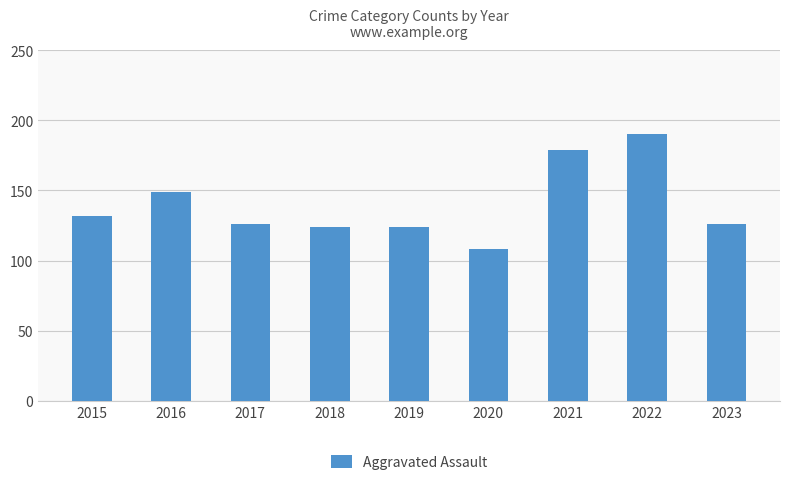

Read the value at 2021, to the nearest 10.

180